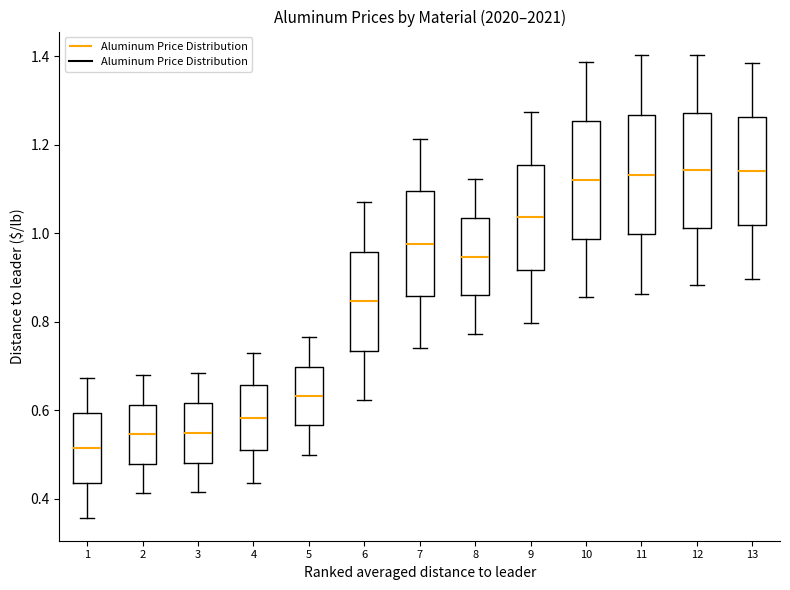

Reading left to right, read every box against the y-axis: the position of its median line, the range the box covers, and the ends of its whiskers. The values are not printed on the chart, so give them approximately, as read against the axis.

1: median 0.52, box 0.44 to 0.60, whiskers 0.36 to 0.68
2: median 0.54, box 0.48 to 0.62, whiskers 0.42 to 0.68
3: median 0.54, box 0.48 to 0.62, whiskers 0.42 to 0.68
4: median 0.58, box 0.50 to 0.66, whiskers 0.44 to 0.74
5: median 0.64, box 0.56 to 0.70, whiskers 0.50 to 0.76
6: median 0.84, box 0.74 to 0.96, whiskers 0.62 to 1.08
7: median 0.98, box 0.86 to 1.10, whiskers 0.74 to 1.22
8: median 0.94, box 0.86 to 1.04, whiskers 0.78 to 1.12
9: median 1.04, box 0.92 to 1.16, whiskers 0.80 to 1.28
10: median 1.12, box 0.98 to 1.26, whiskers 0.86 to 1.38
11: median 1.14, box 1.00 to 1.26, whiskers 0.86 to 1.40
12: median 1.14, box 1.02 to 1.28, whiskers 0.88 to 1.40
13: median 1.14, box 1.02 to 1.26, whiskers 0.90 to 1.38